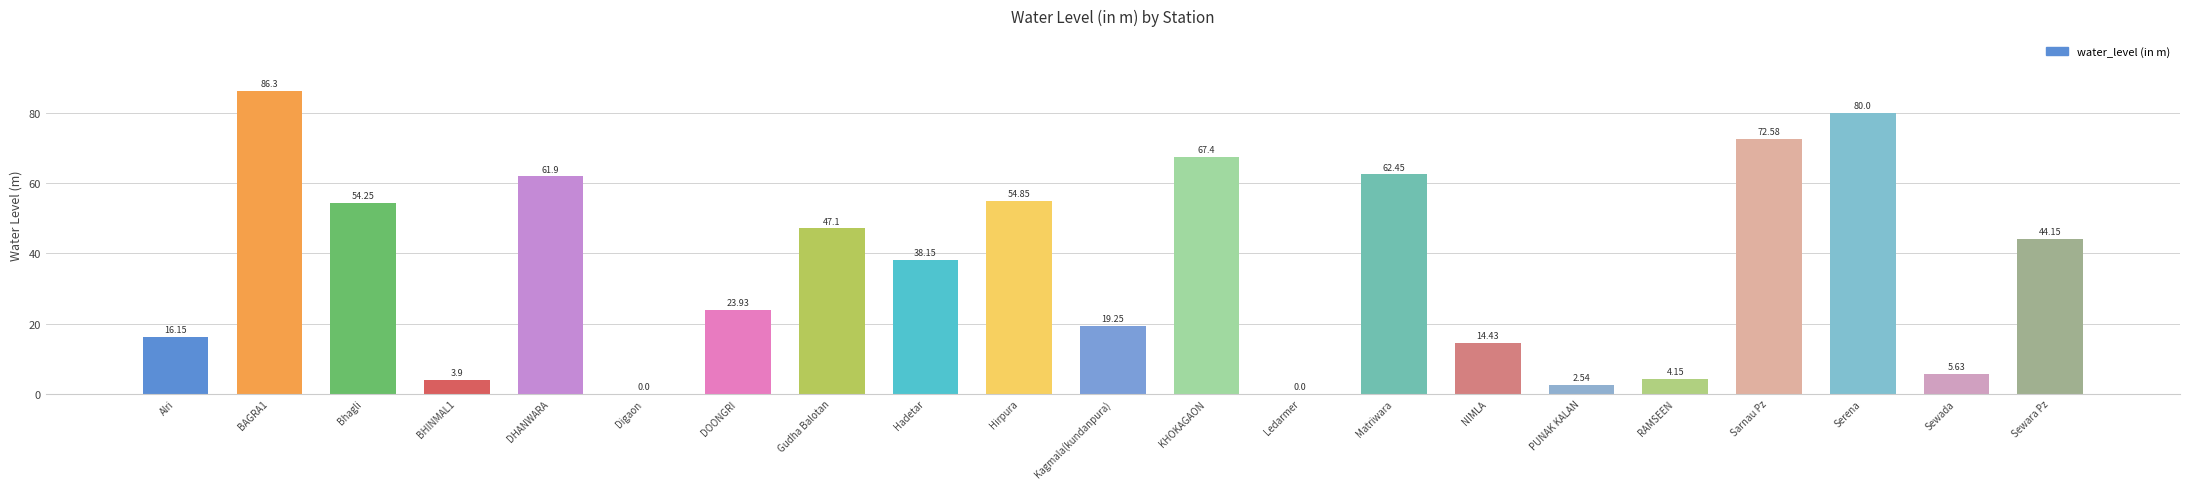

What is the maximum value shown in the chart?

86.3